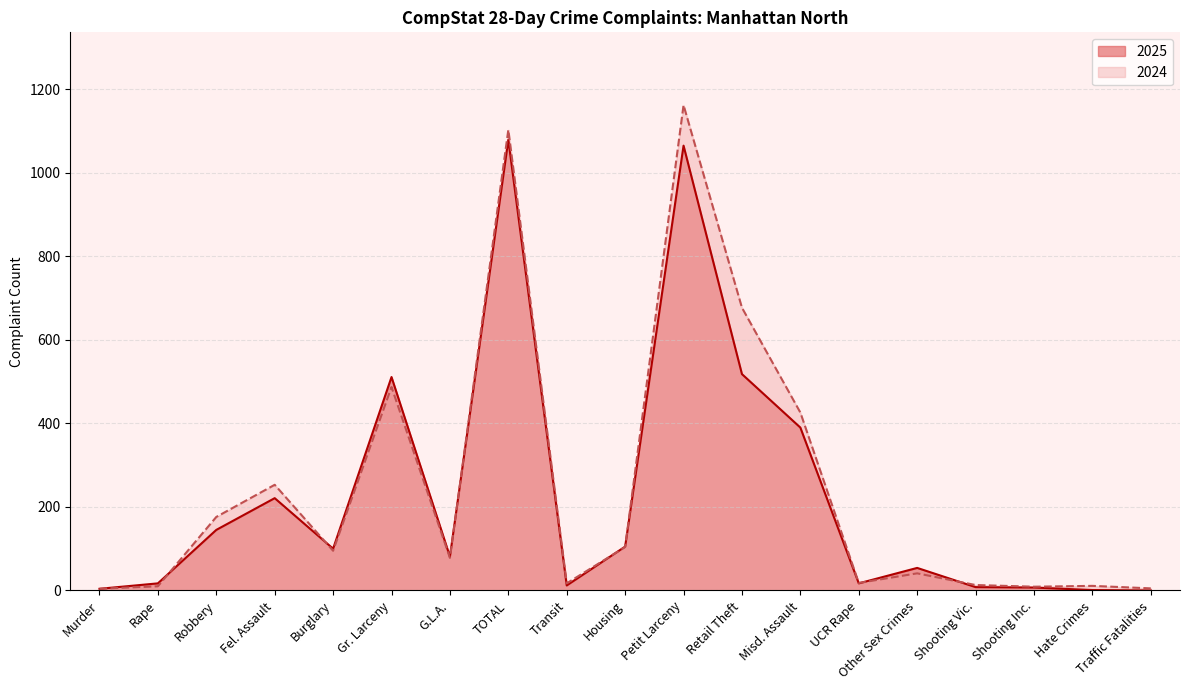

The value of 2025 at Shooting Vic. is 8. True or false?

True